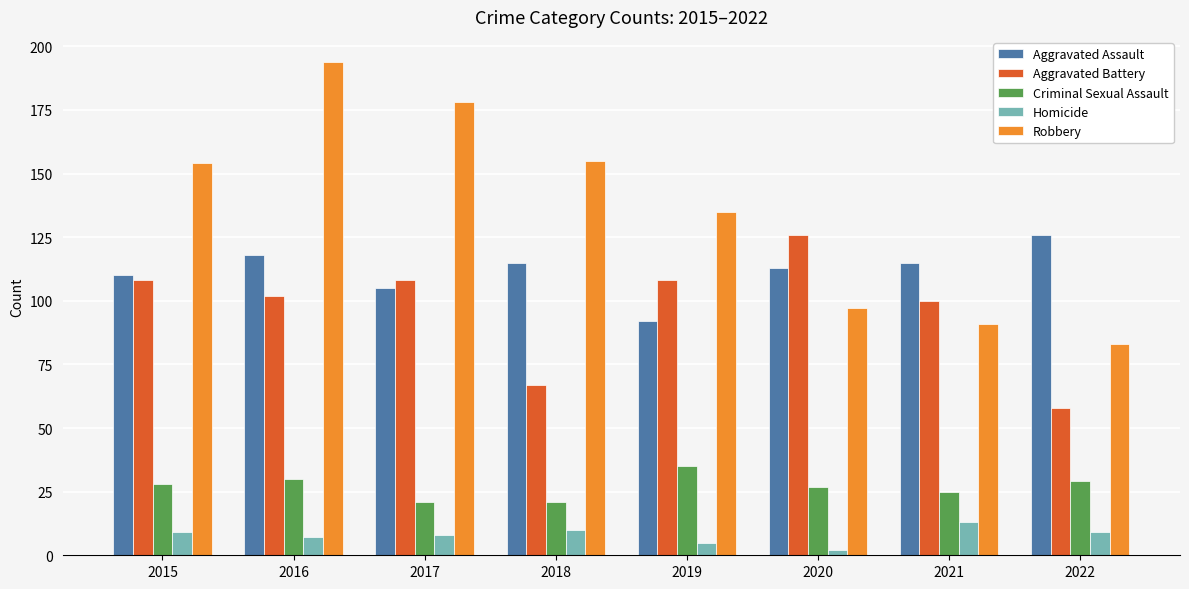

What are all the series names shown in the legend?

Aggravated Assault, Aggravated Battery, Criminal Sexual Assault, Homicide, Robbery